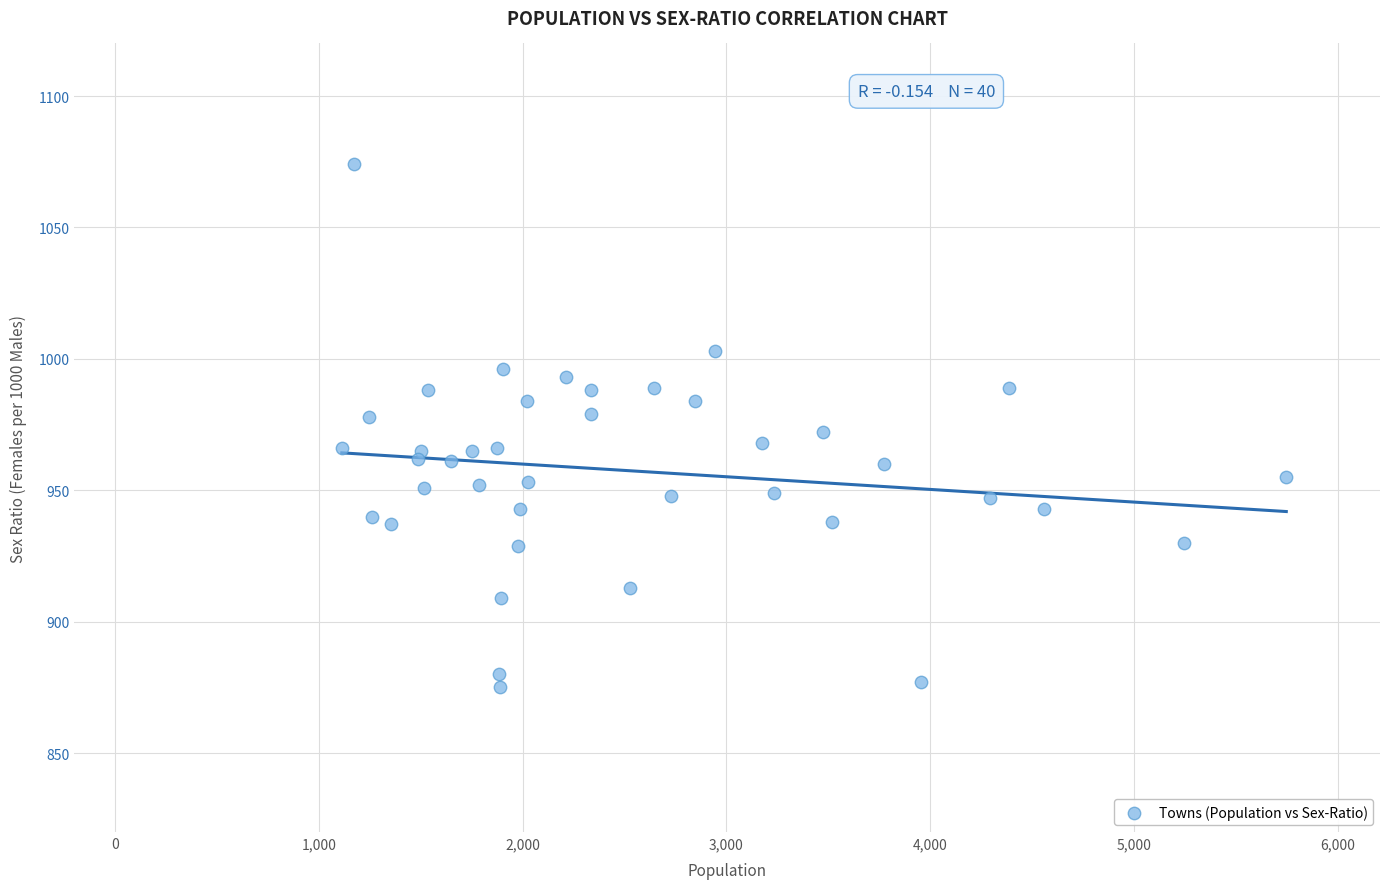

What is the range of Y values (max minus min)?

199